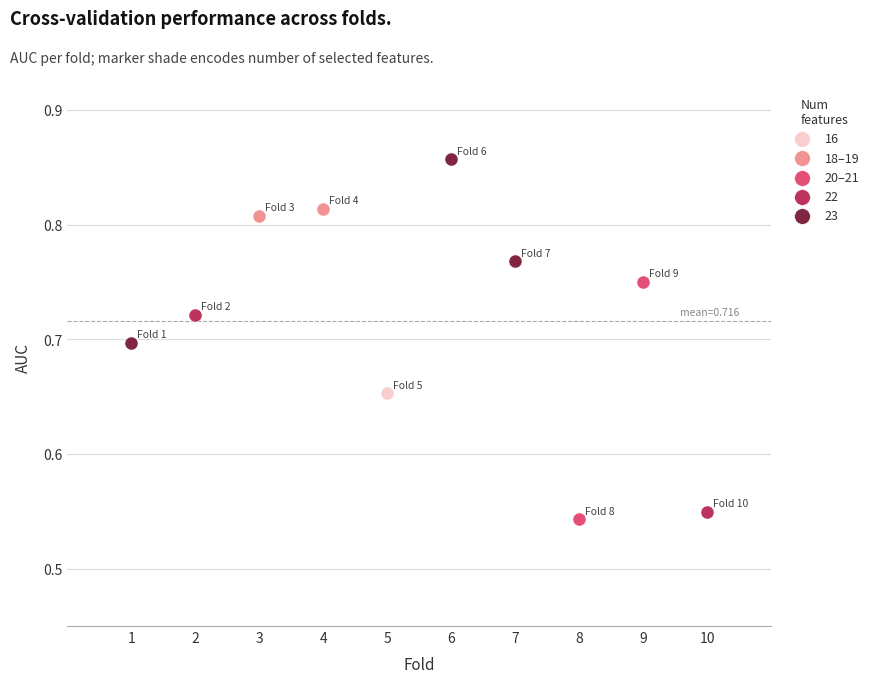

Which series contains the lowest Y value?

20–21